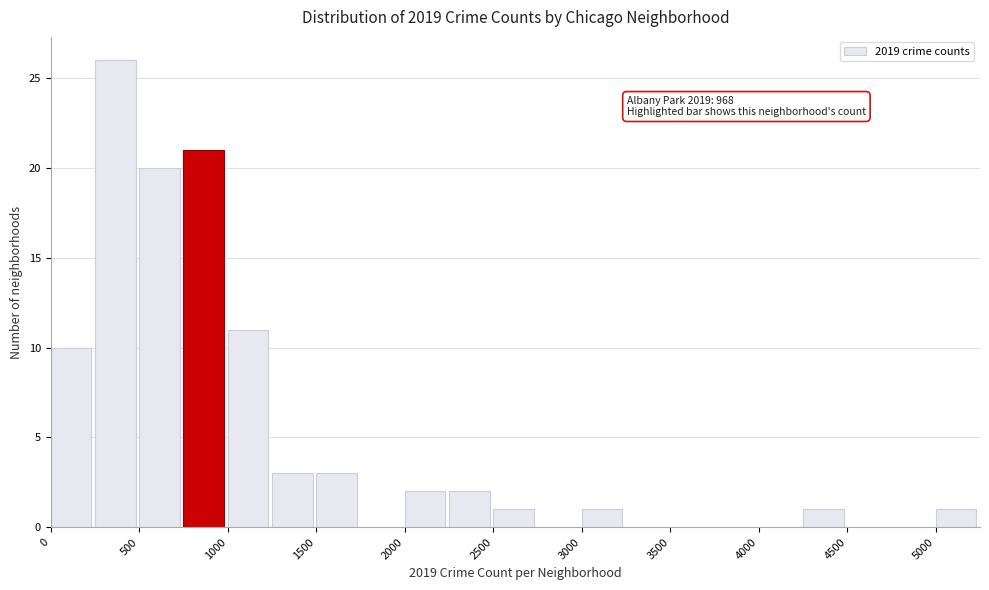

Over which range of the x-axis is the bar tallest?

250 to 500